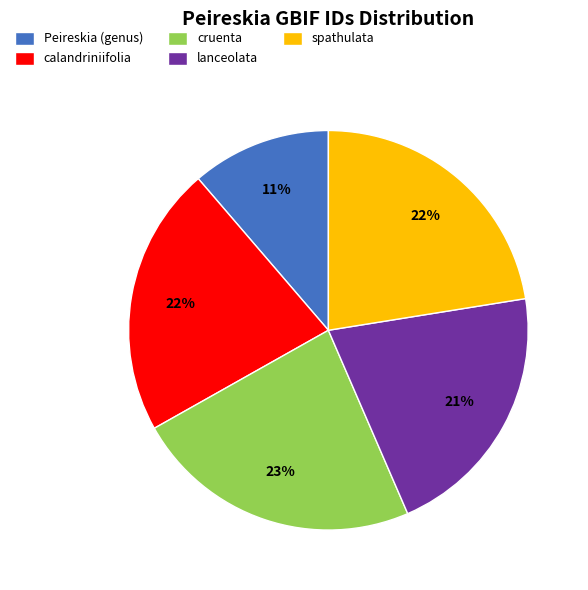

Approximately how many times larger is the value at spathulata compared to calandriniifolia?

1.0